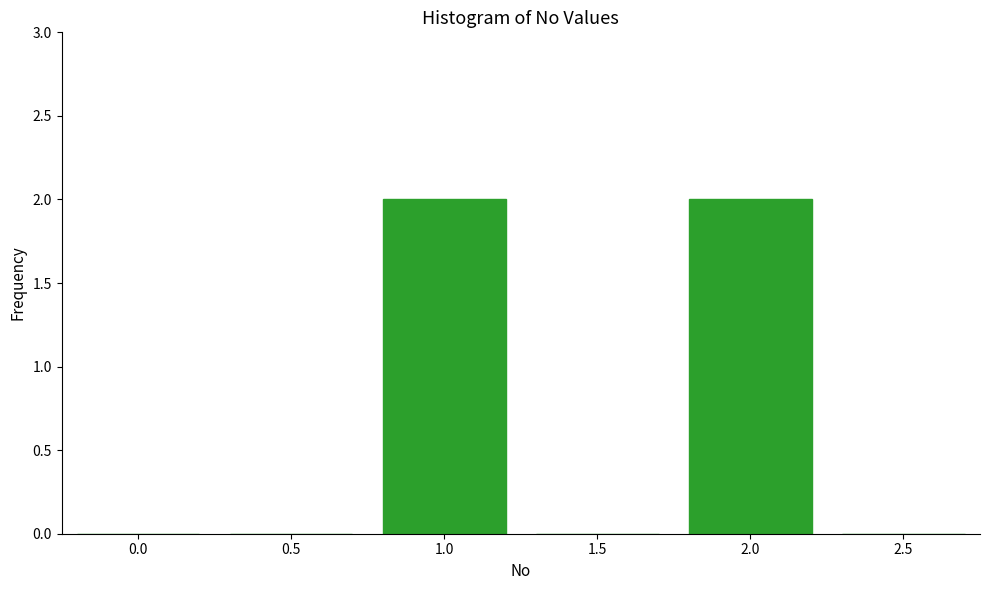

Reading left to right, transcribe this chart: for each bar, give the range it covers on the x-axis and its height. The values are not printed on the chart, so give them approximately, as read against the axis.

-0.25 to 0.25: 0
0.25 to 0.75: 0
0.75 to 1.25: 2
1.25 to 1.75: 0
1.75 to 2.25: 2
2.25 to 2.75: 0